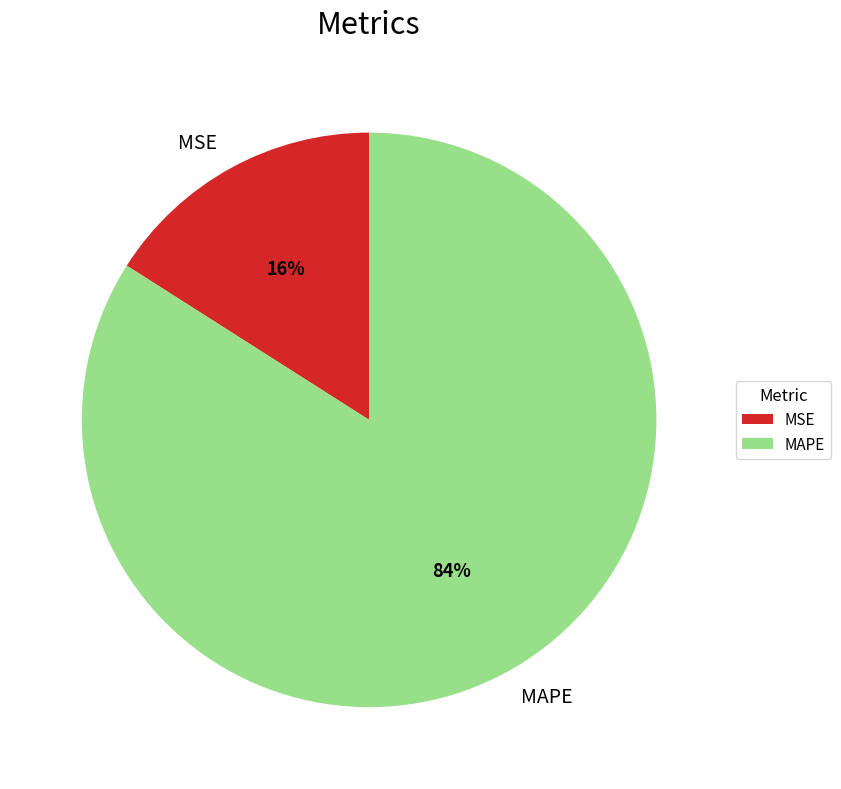

To the nearest percent, what is the difference between the MSE and MAPE slice percentages?

68%